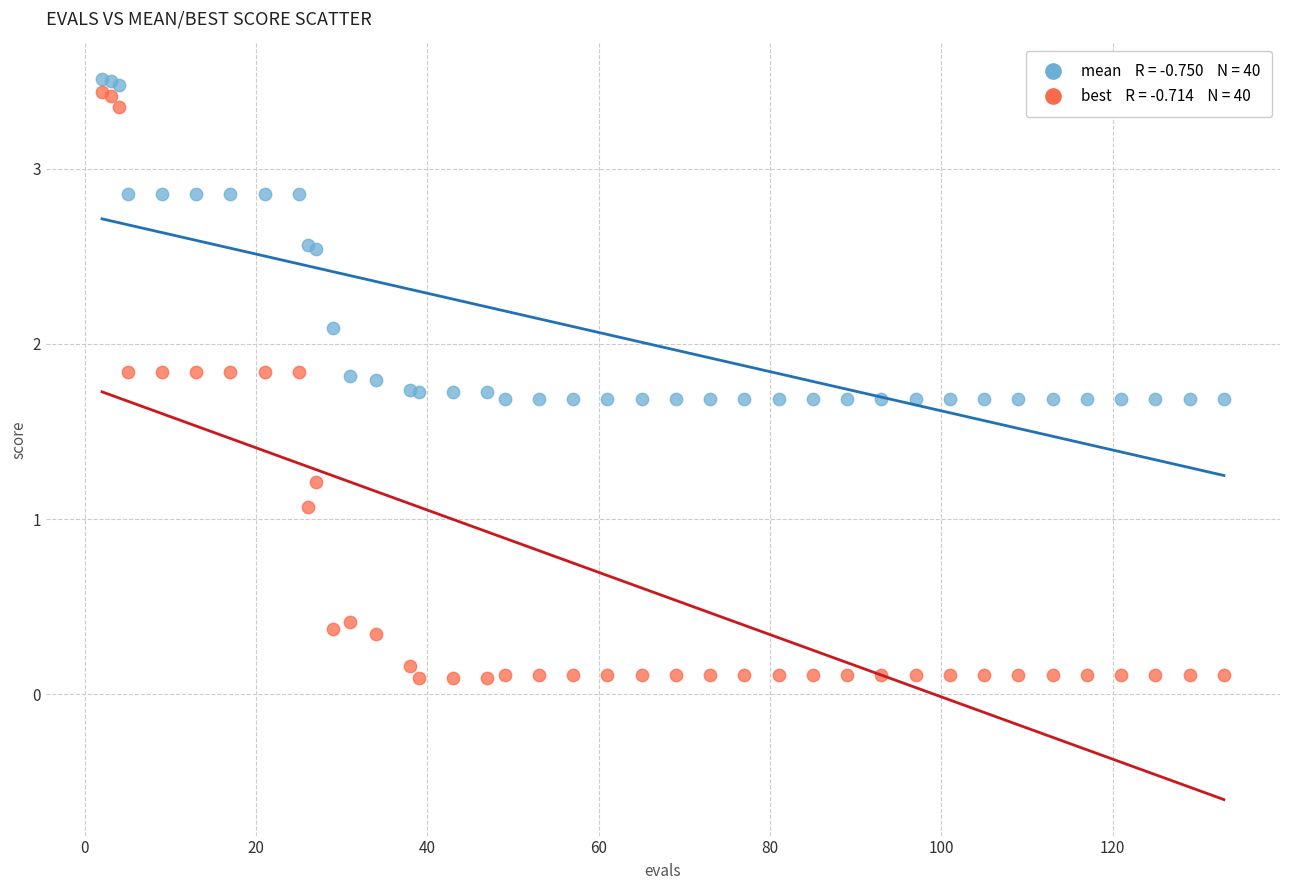

Across all series, what Y value is closest to 1?

1.1